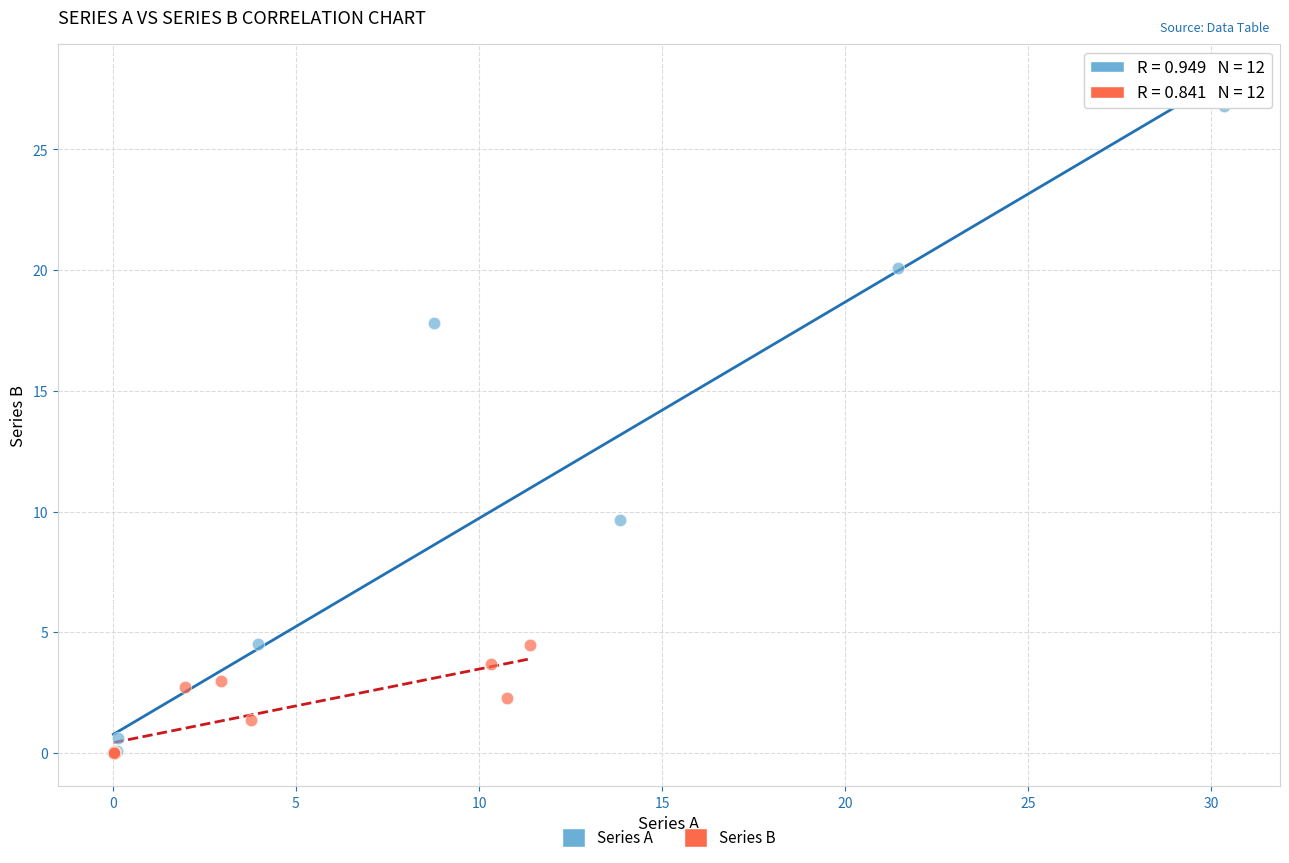

Which series has the largest Y range (max minus min)?

Series A